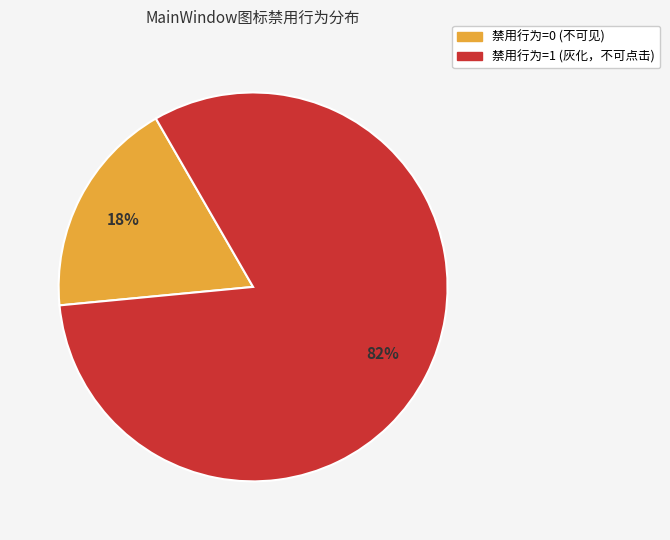

To the nearest percent, what is the difference between the largest and smallest slice percentages?

64%